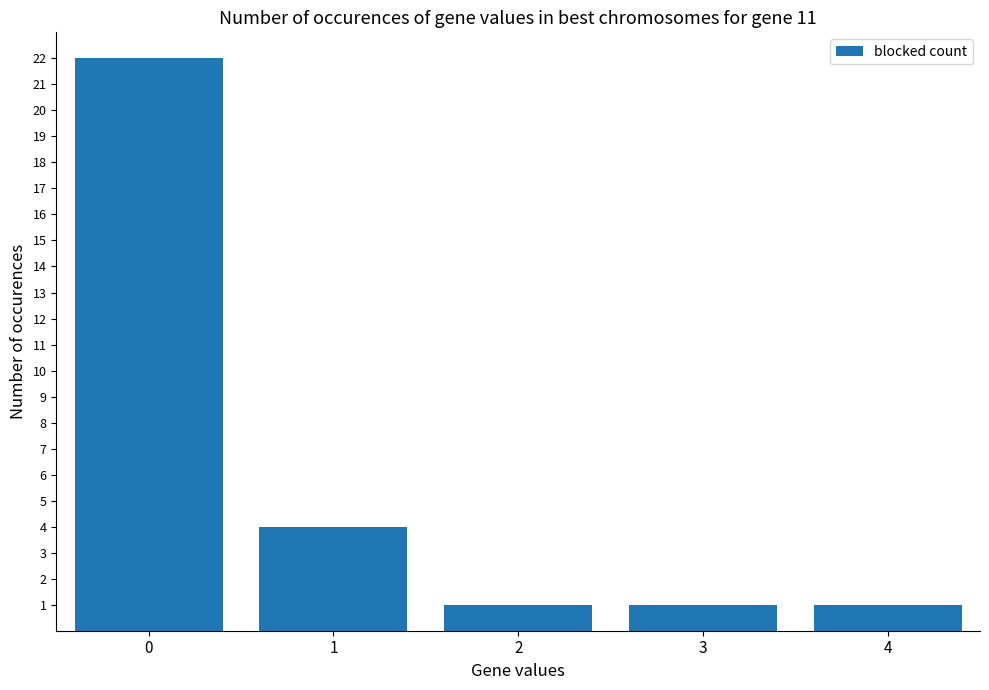

What is the value of the 4th bar from the left?

1